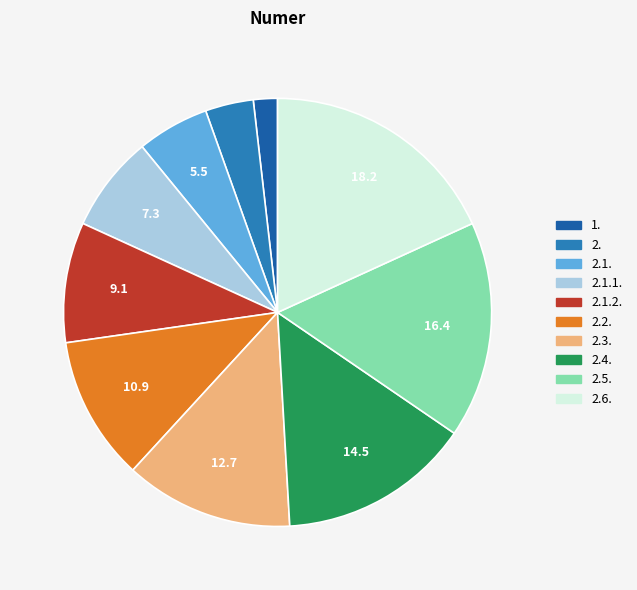

Approximately how many times larger is the value at 2.2. compared to 2.1.2.?

1.2